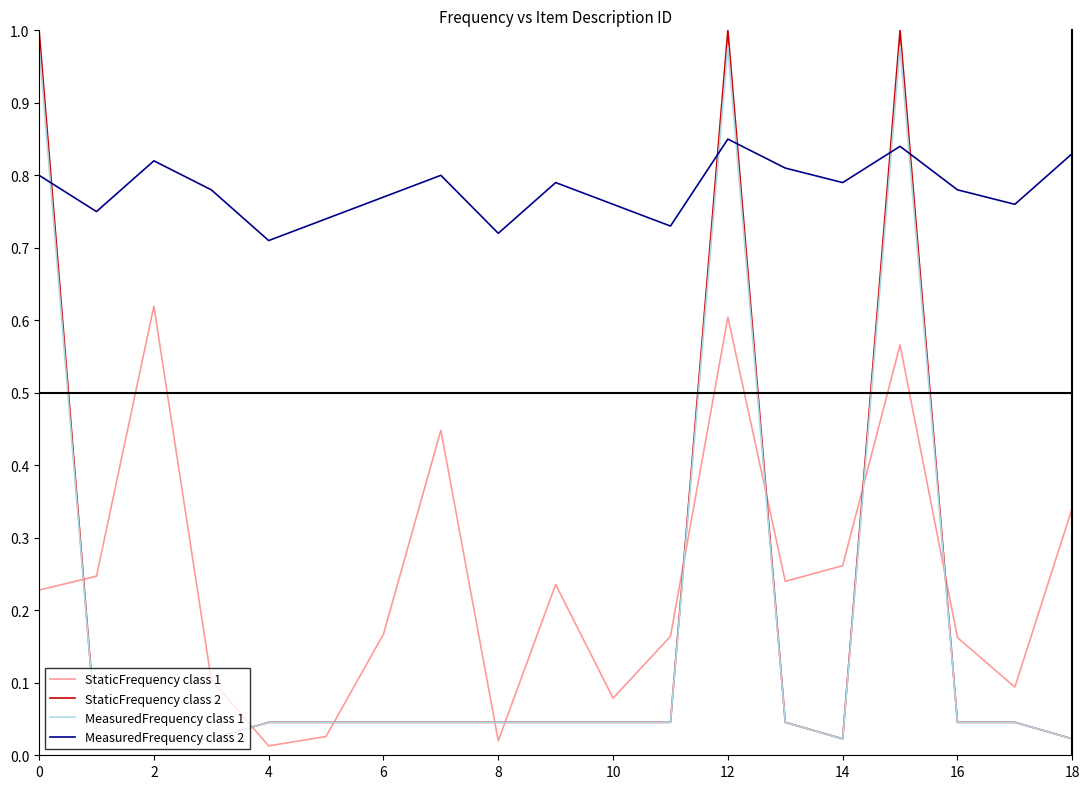

True or false: MeasuredFrequency class 2 and MeasuredFrequency class 1 intersect in this chart.

True